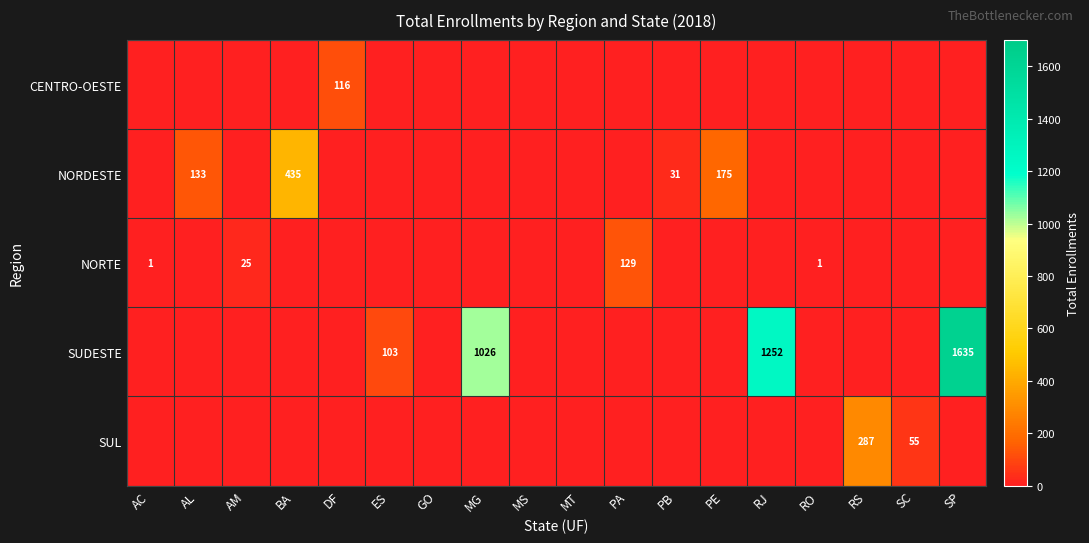

At which category is the sum across all series the highest?

SP